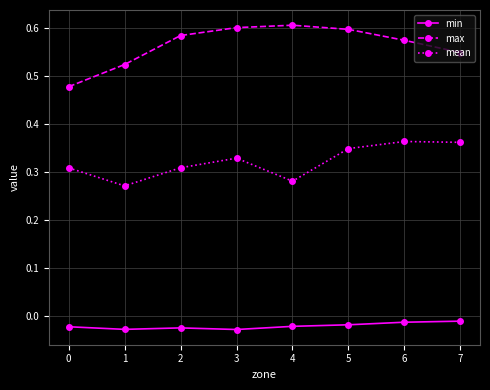

How many max values are between 0 and 1?

8